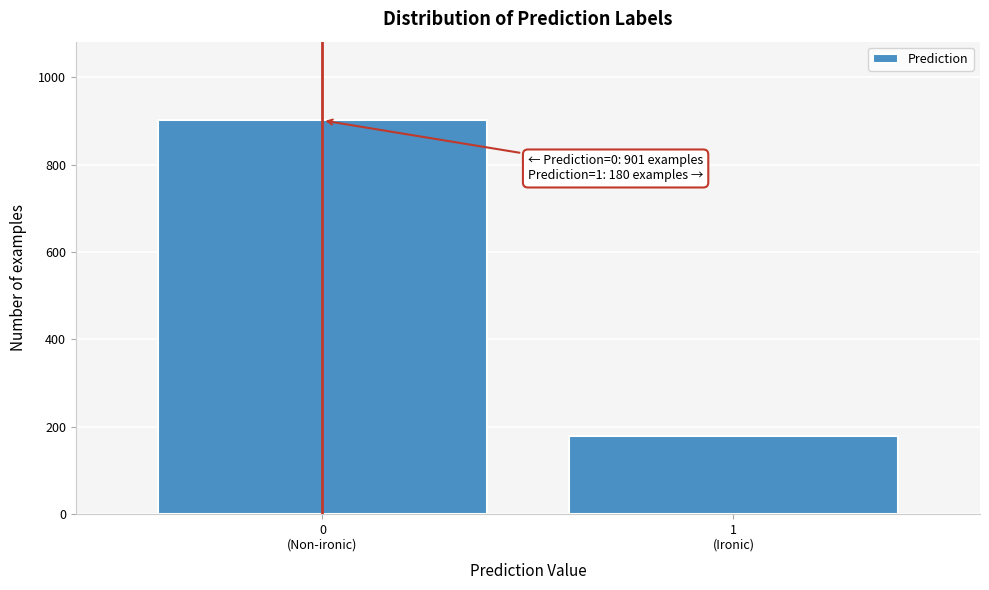

Reading left to right, list all the values displayed in this chart.

901	180